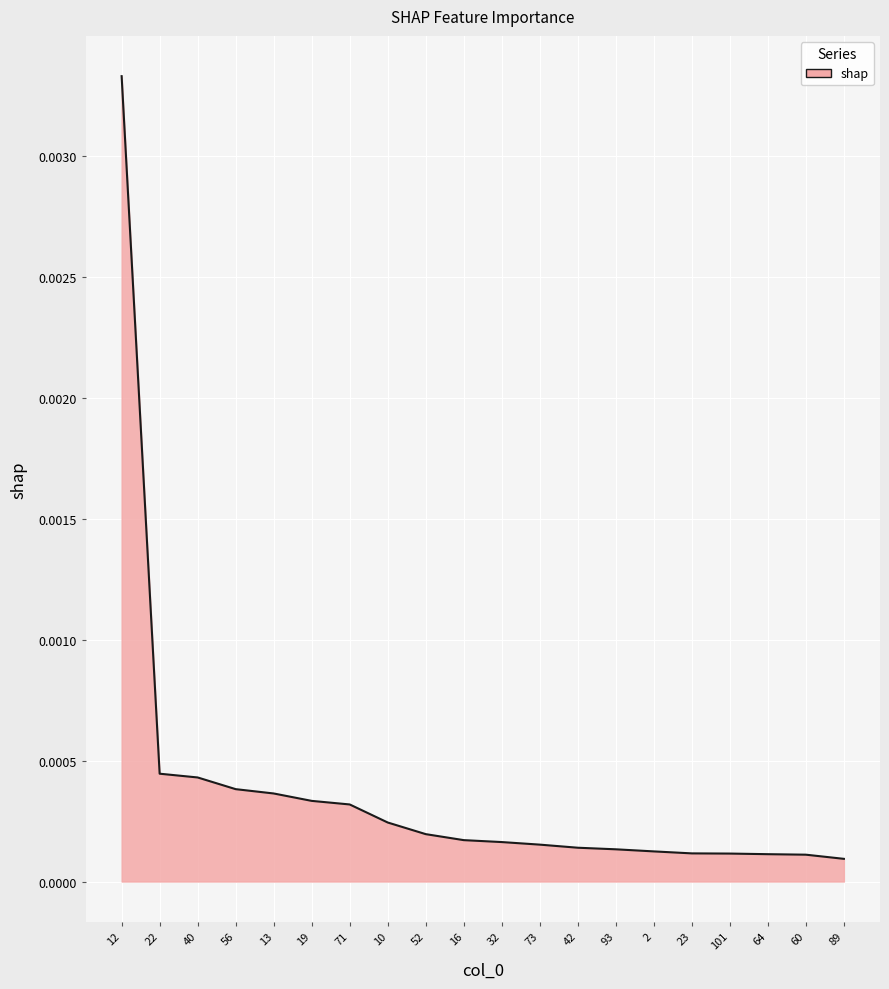

At which category does the chart reach its peak across all series?

12